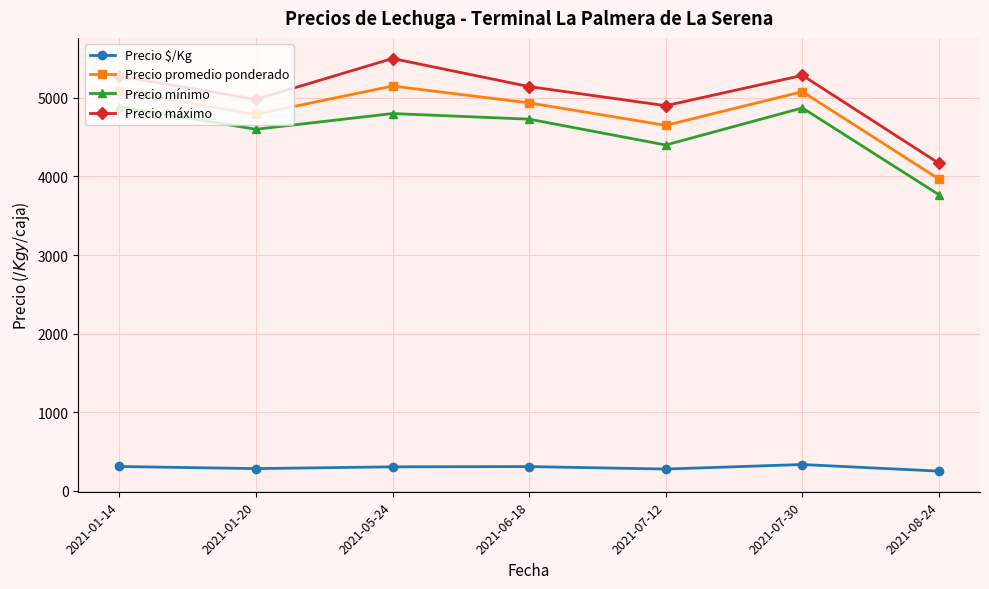

In Precio $/Kg, how many points are higher than both neighbors (excluding endpoints)?

2